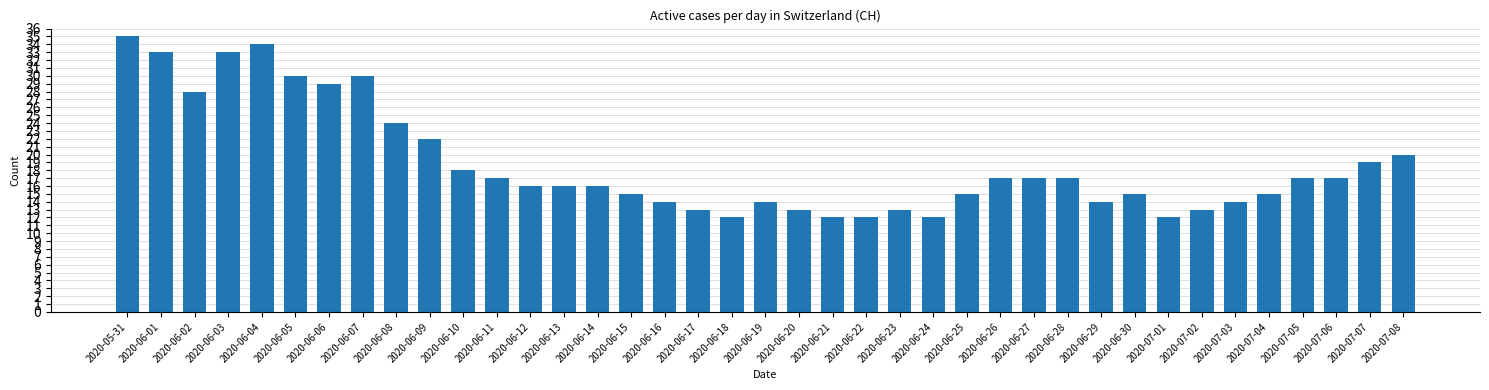

How many bars are there in total?

39